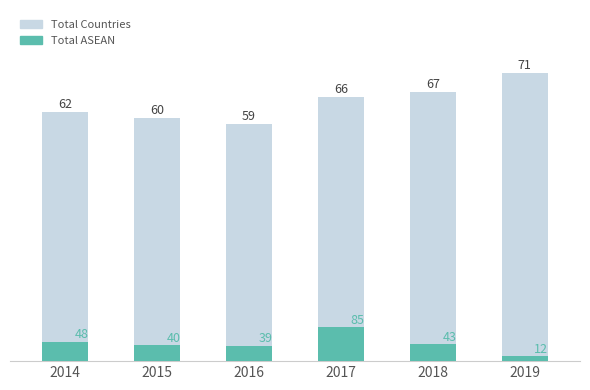

Are the bars horizontal?

No